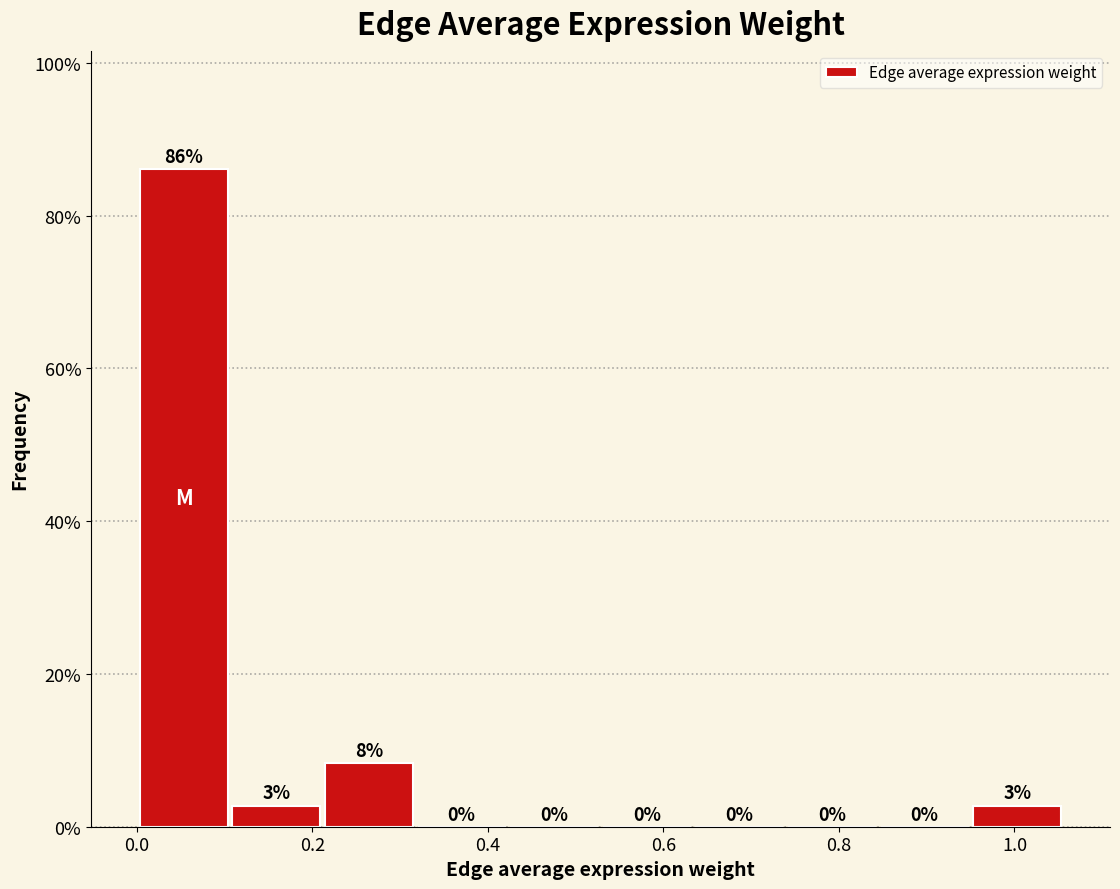

Over which range of the x-axis is the bar tallest?

0.00 to 0.10